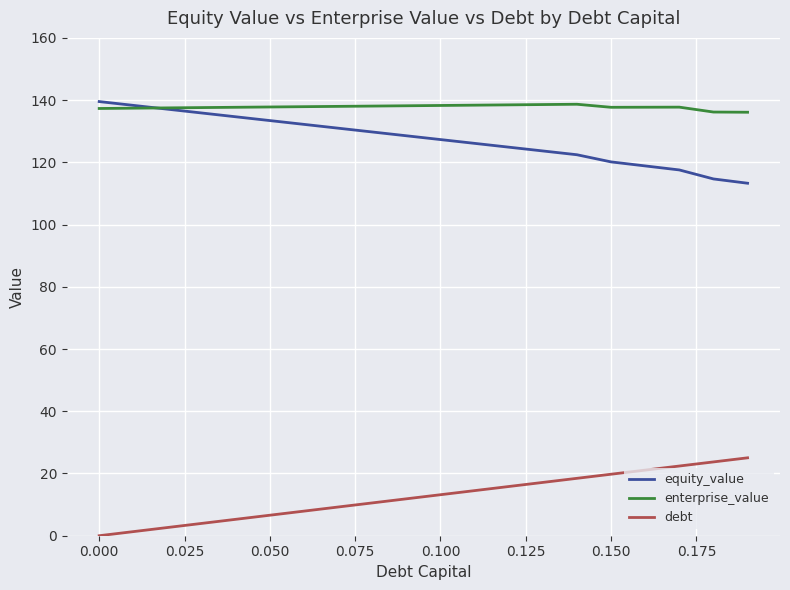

Which series has the largest total across all categories?

enterprise_value